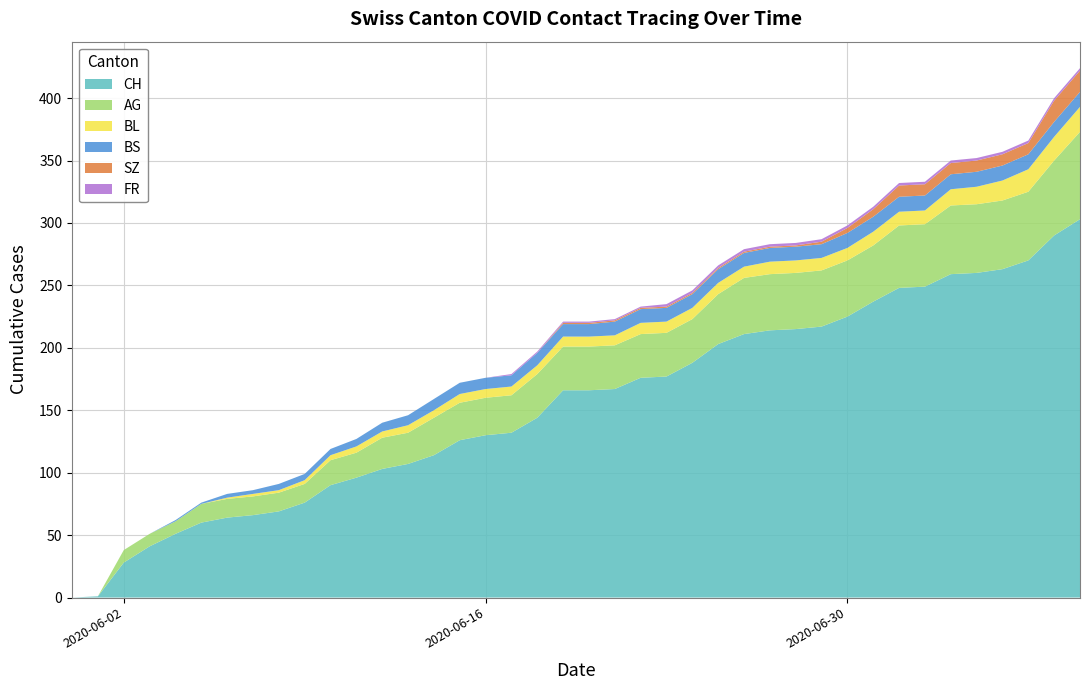

What is the highest value of the CH series?

303